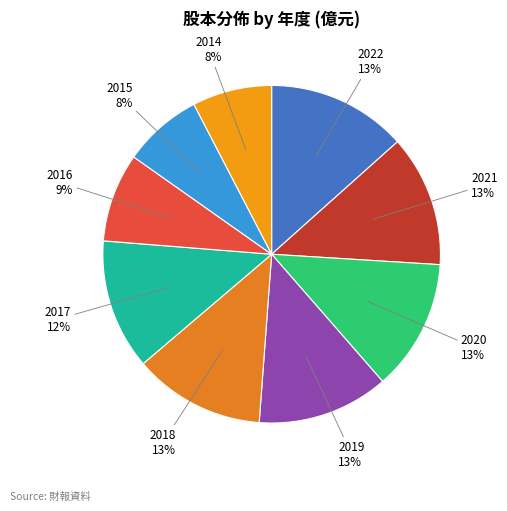

Which category has the smallest portion of the pie?

2015